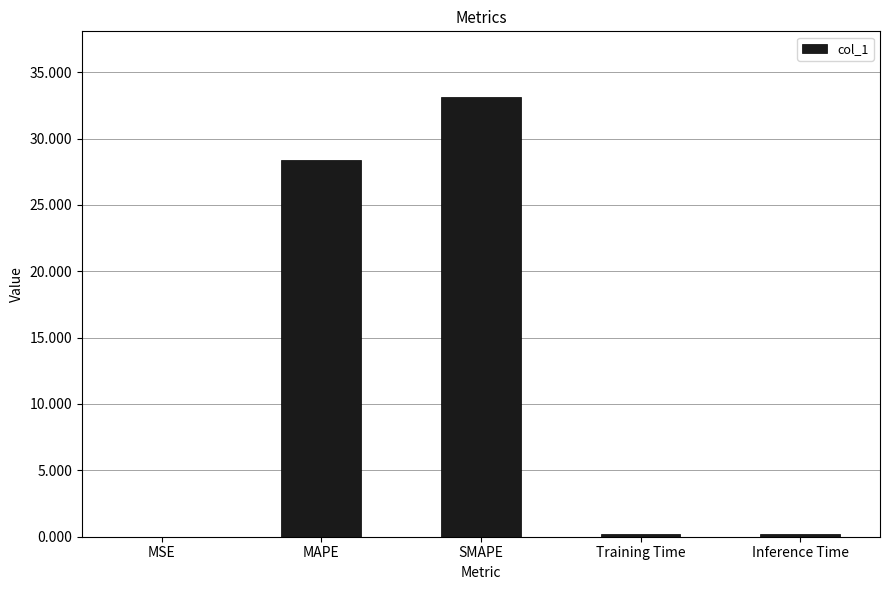

The chart shows a value of 0.2 at Inference Time. True or false?

True